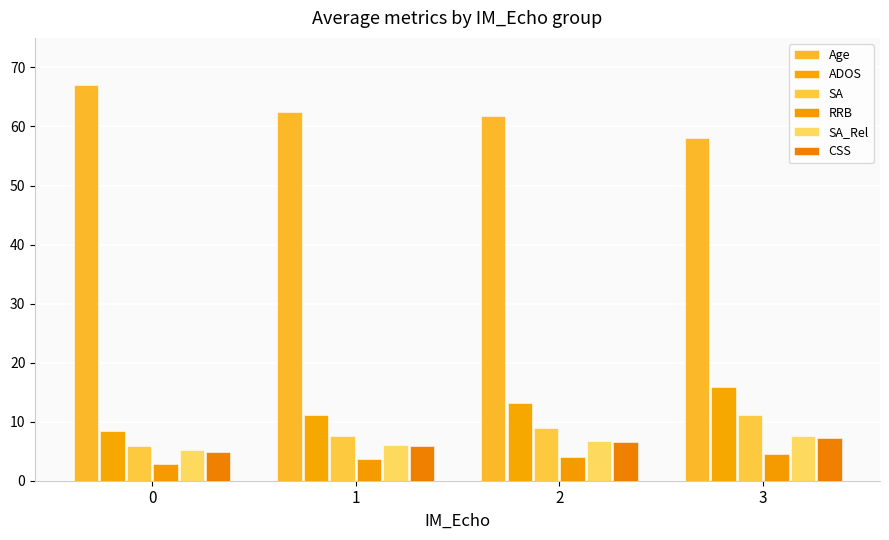

At which category is the sum across all series the highest?

3